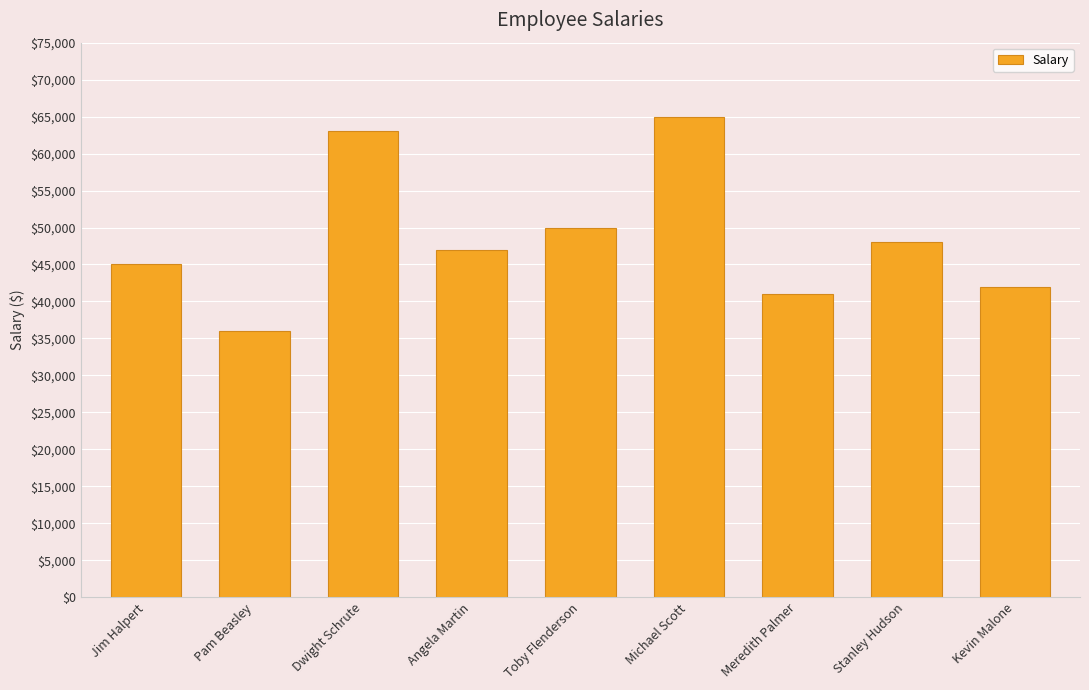

What is the label of the 6th bar from the right?

Angela Martin